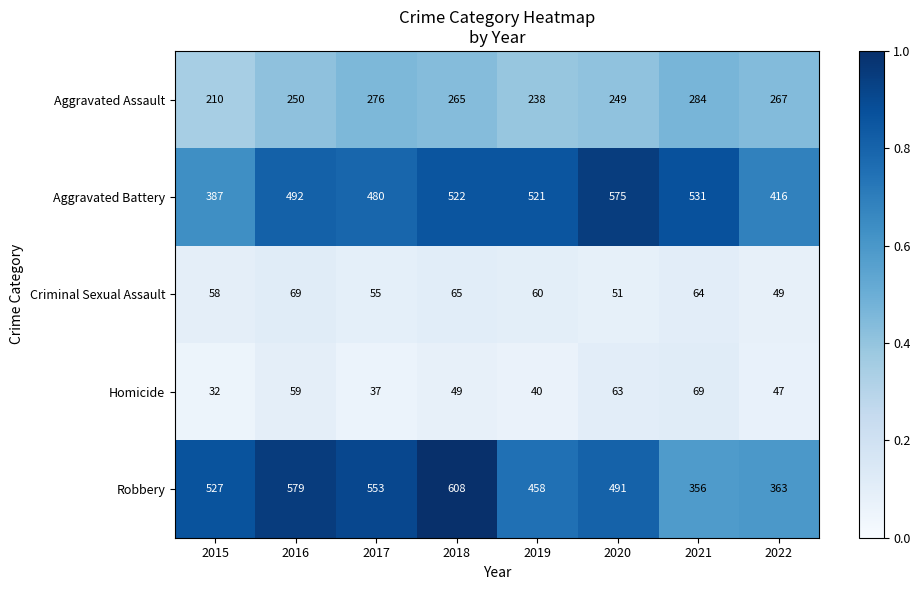

The value of Aggravated Assault at 2022 is 267. True or false?

True